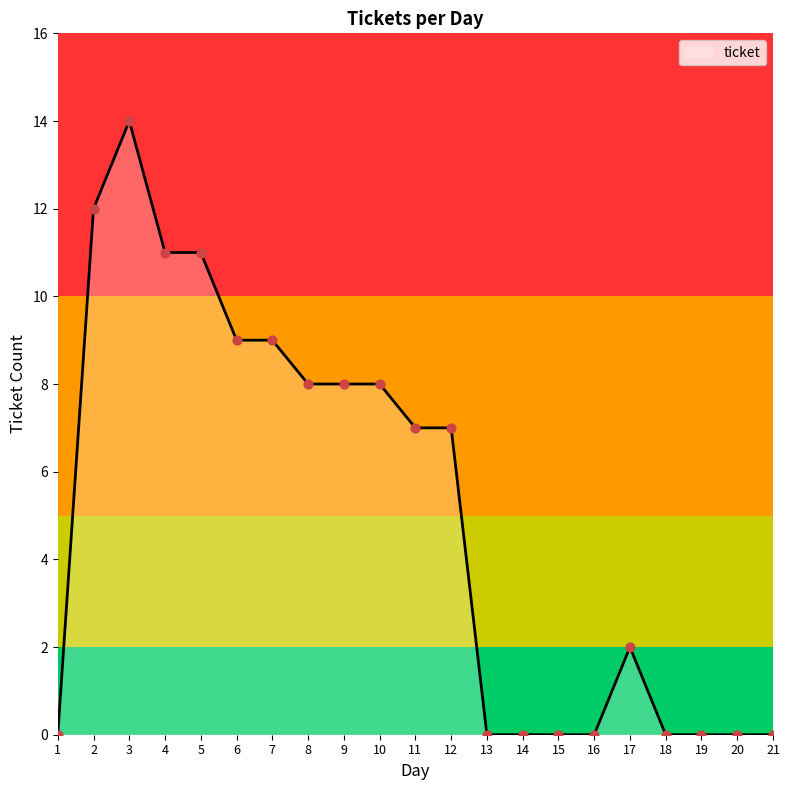

Which has a higher value, 17 or 14?

17